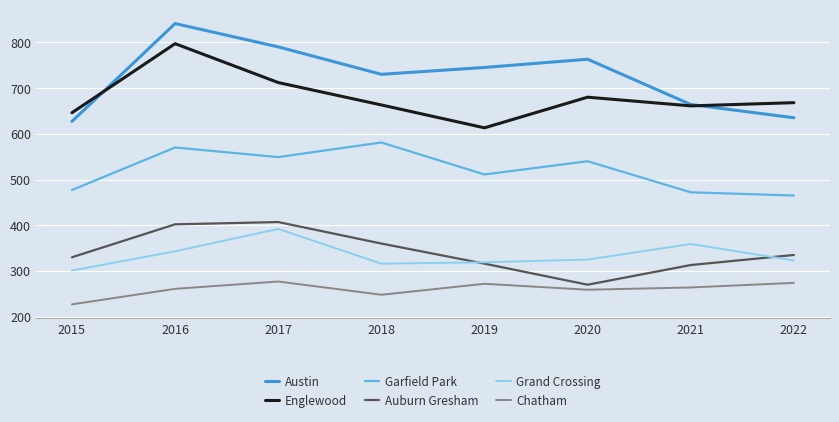

Which series has the widest spread of values?

Austin